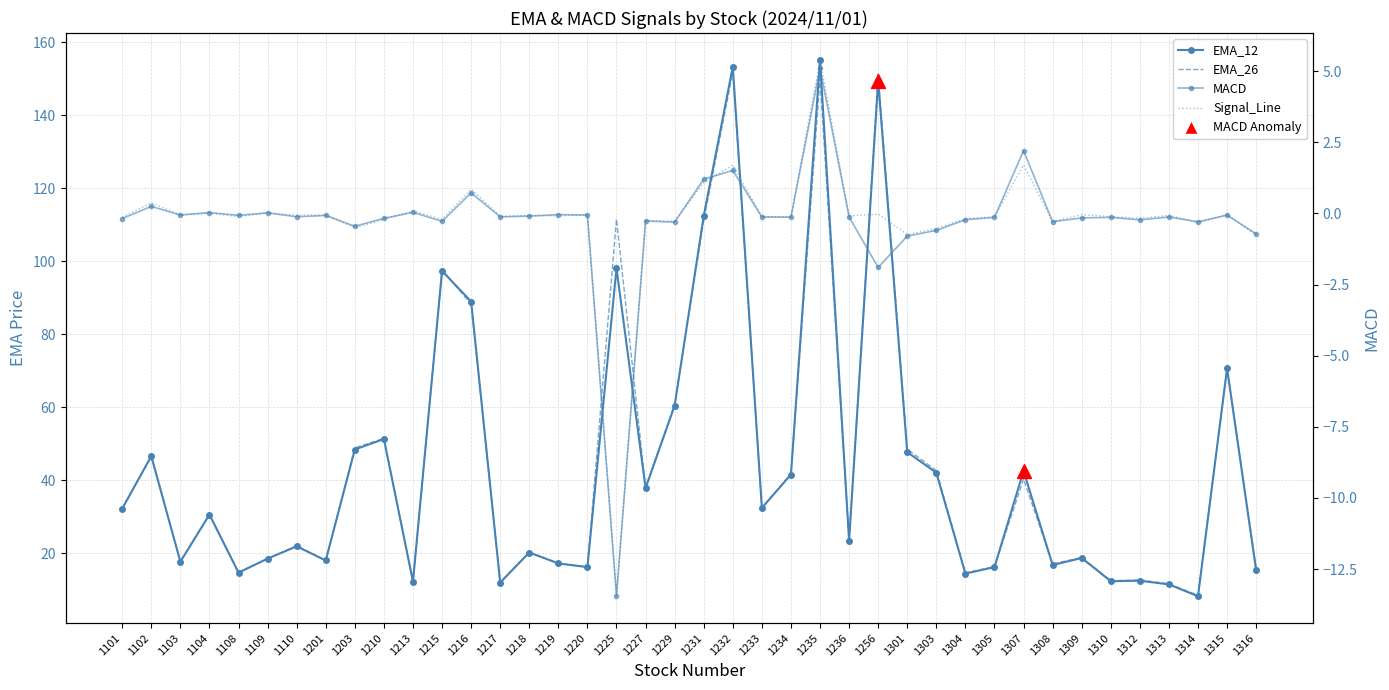

What are all the series names shown in the legend?

EMA_12, EMA_26, MACD, Signal_Line